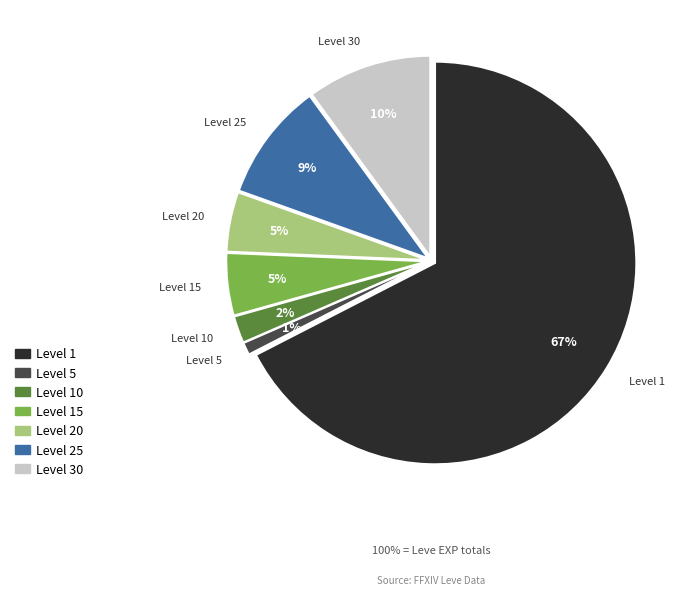

To the nearest percent, what is the average slice percentage?

14%